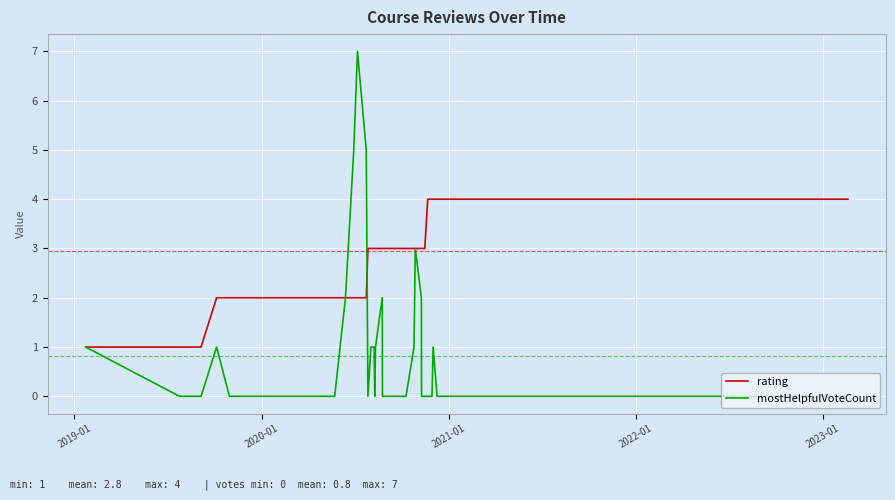

List the series in order of their peak value, highest first.

mostHelpfulVoteCount, rating